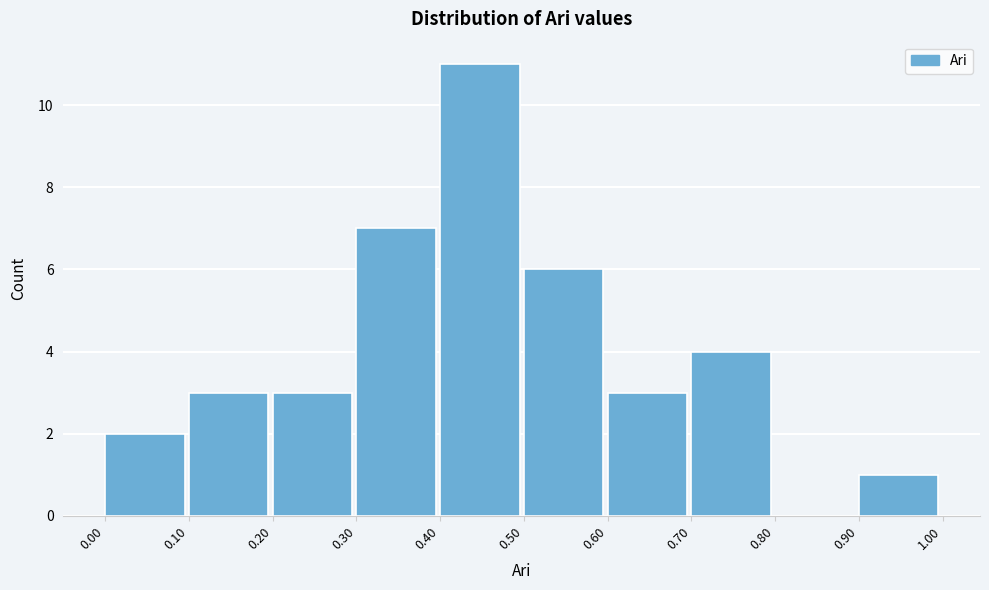

How tall is the bar that spans 0.90 to 1.00 on the x-axis? The values are not printed on the chart, so give them approximately, as read against the axis.

1